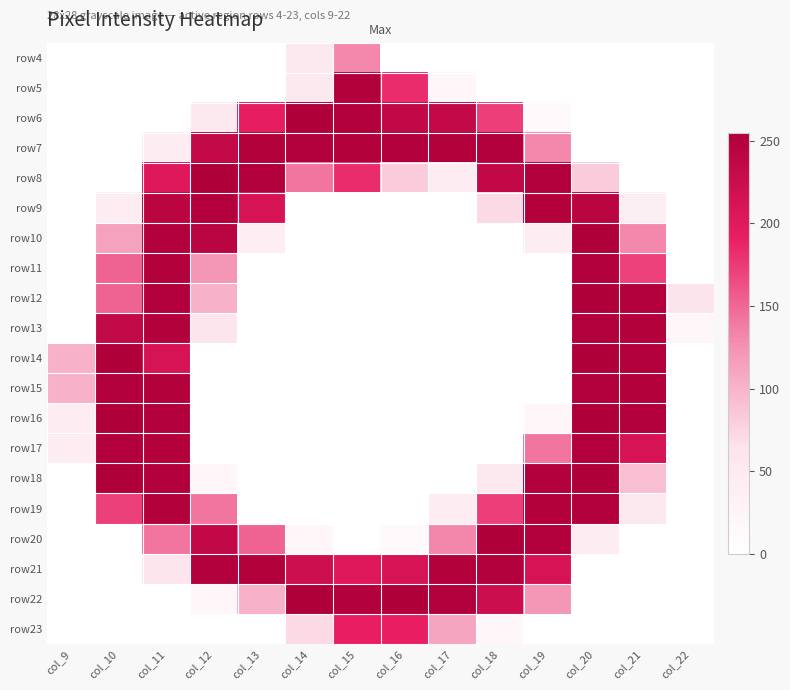

Is it true that row9 equals 361 at col_13?

False